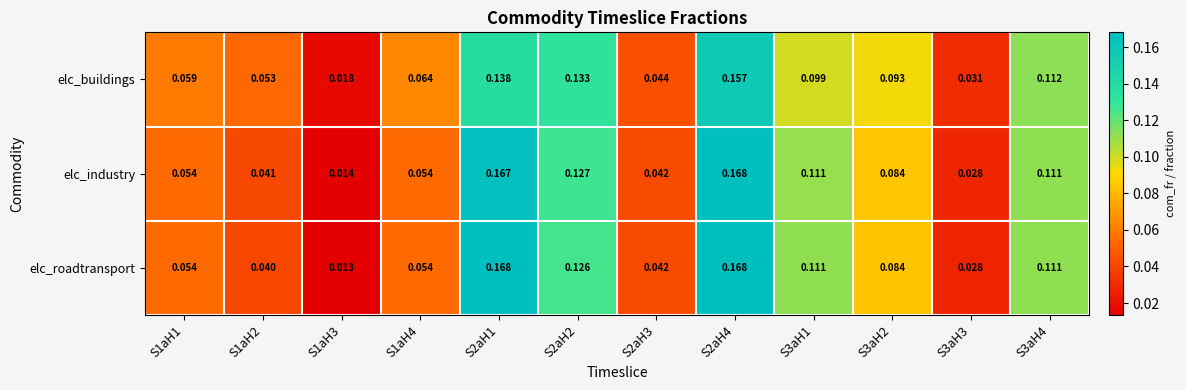

Which series has the largest range (max minus min)?

elc_roadtransport